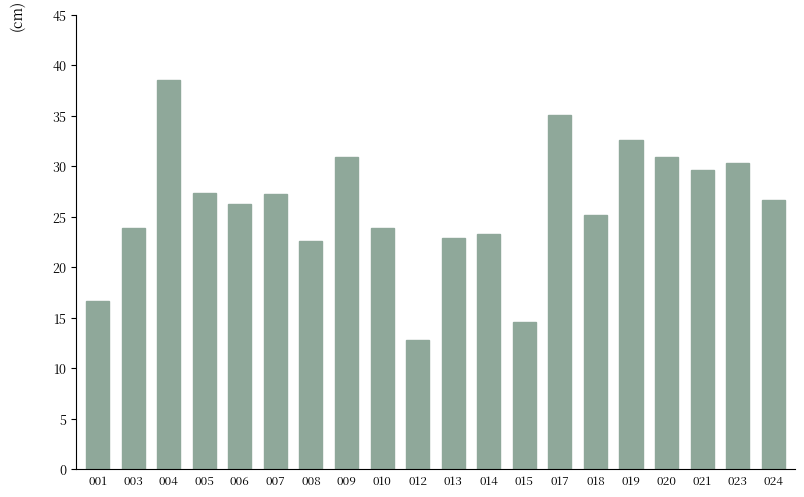

What is the change in value from 006 to 015?

-11.7